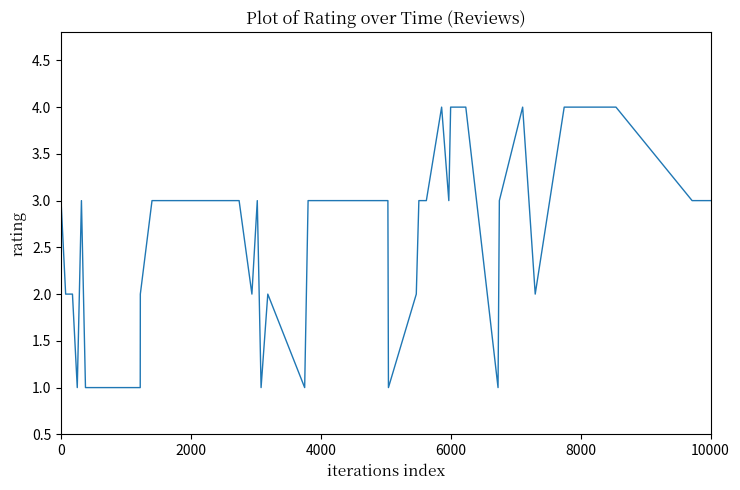

What is the sum of all values?

98